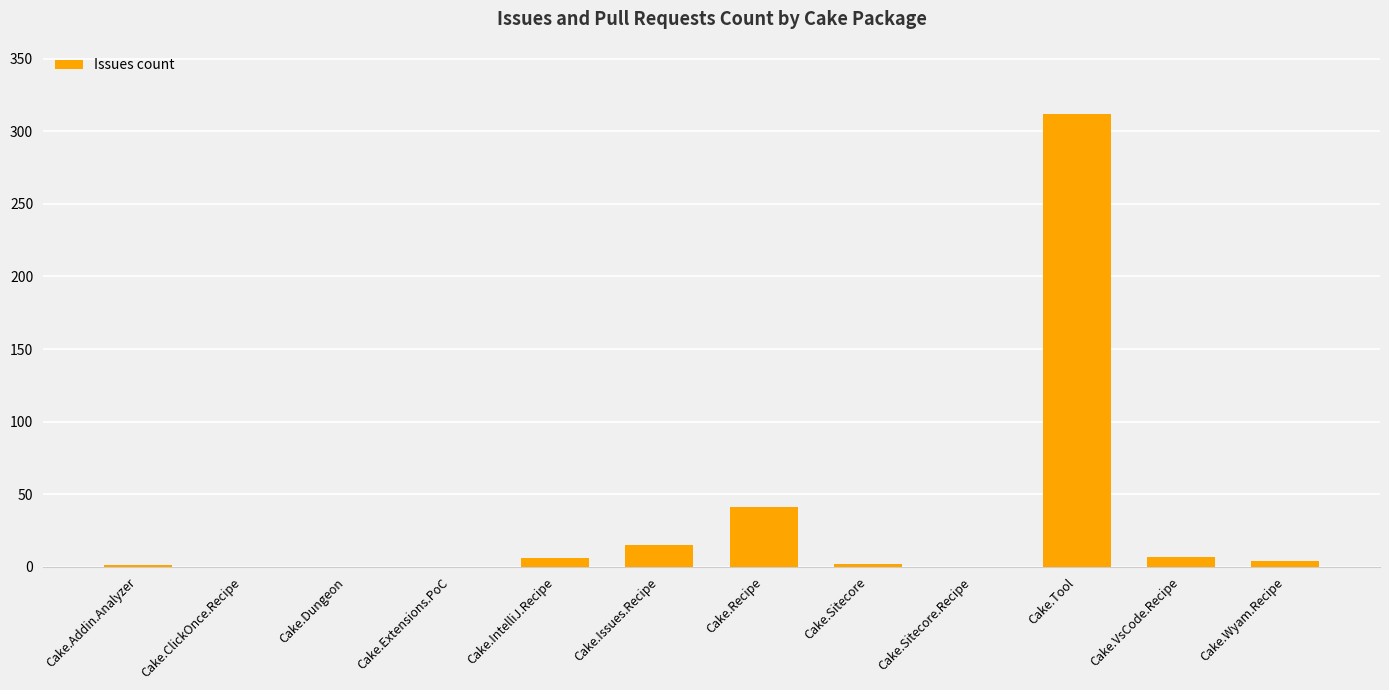

The value at Cake.Dungeon is 97. True or false?

False